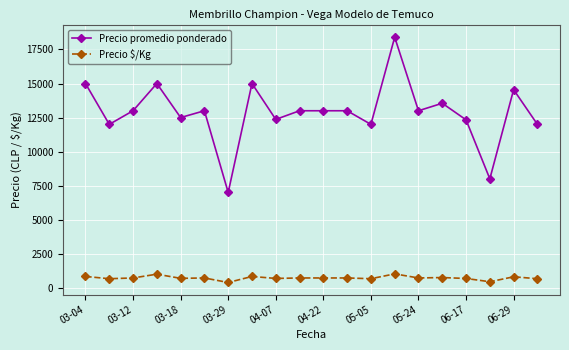

List the series in order of their peak value, lowest first.

Precio $/Kg, Precio promedio ponderado